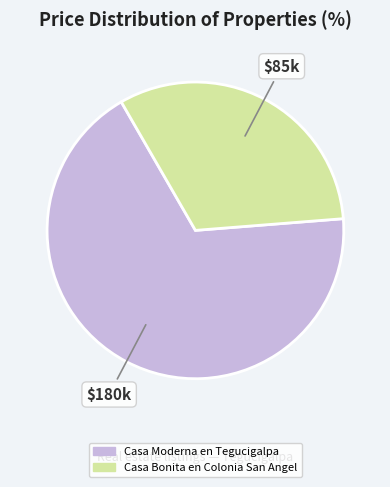

Approximately how many times larger is the value at Casa Bonita en Colonia San Angel compared to Casa Moderna en Tegucigalpa?

0.5